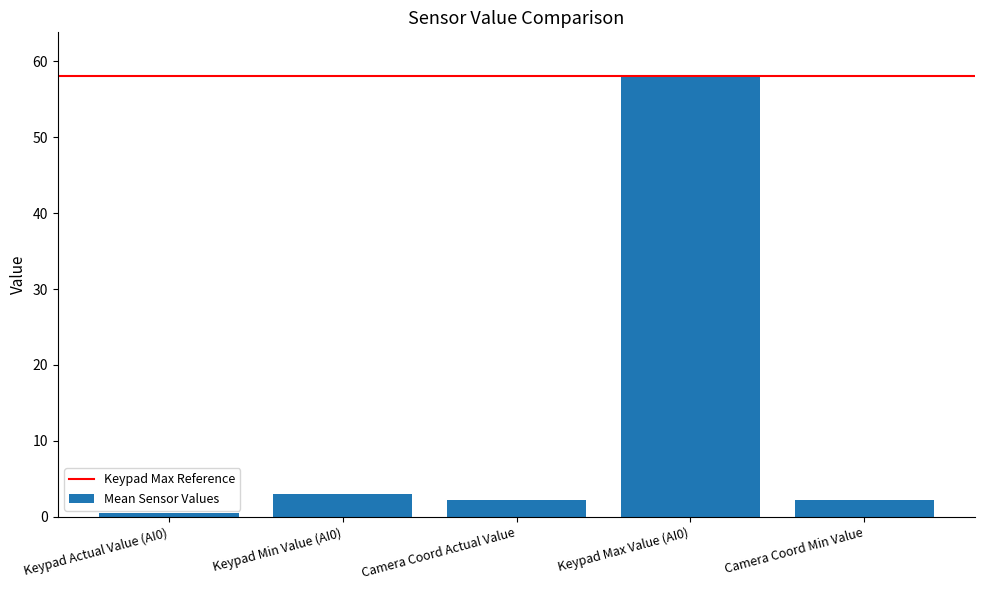

Is it true that the value at Keypad Min Value (AI0) is 3.0?

True